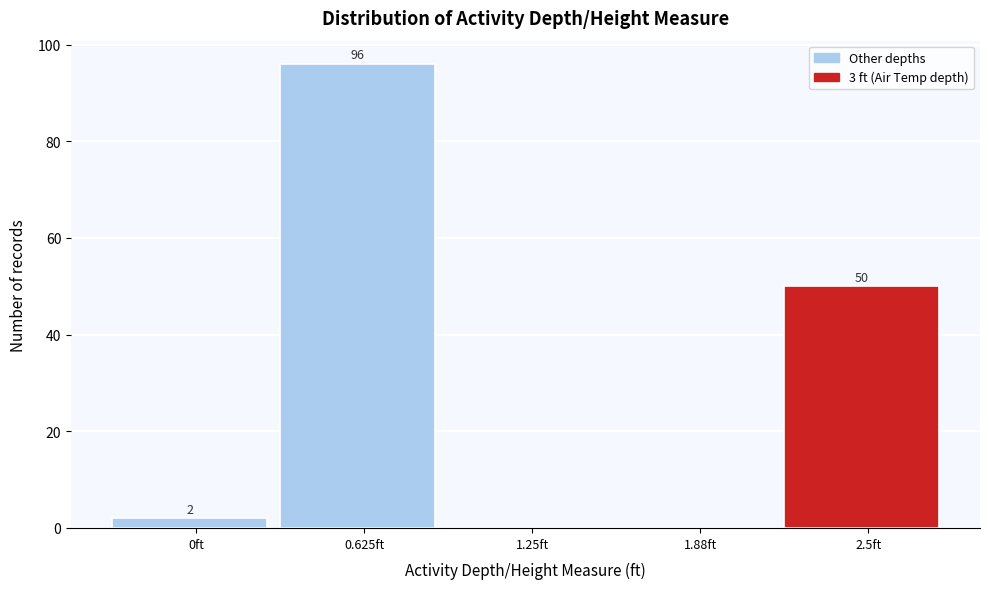

Reading left to right, extract all data points from this chart.

0ft=2	0.625ft=96	1.25ft=0	1.88ft=0	2.5ft=50